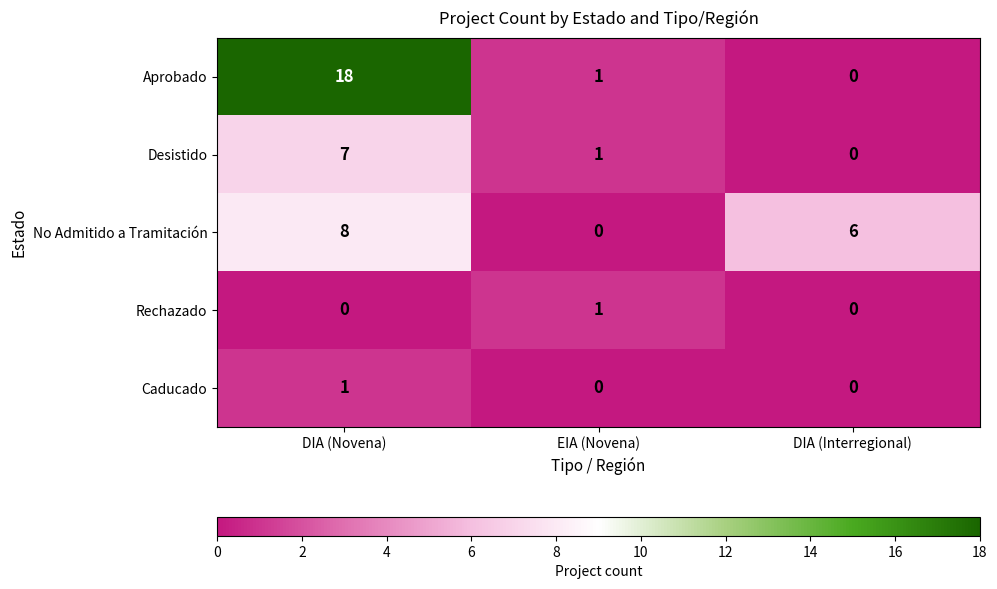

What is the average value of the Desistido series?

3